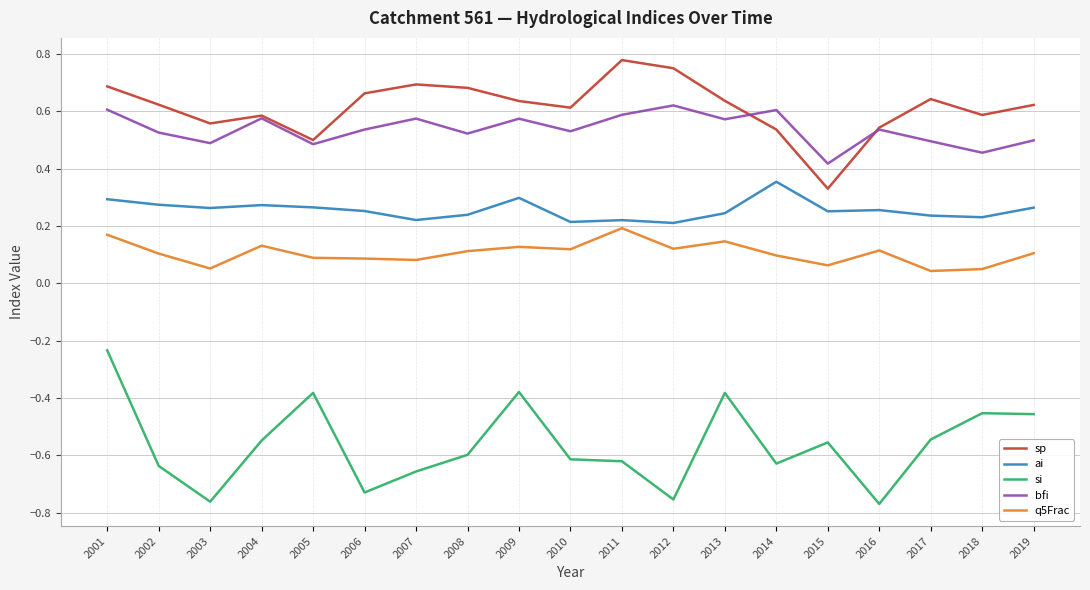

At which label does ai reach its peak?

2014